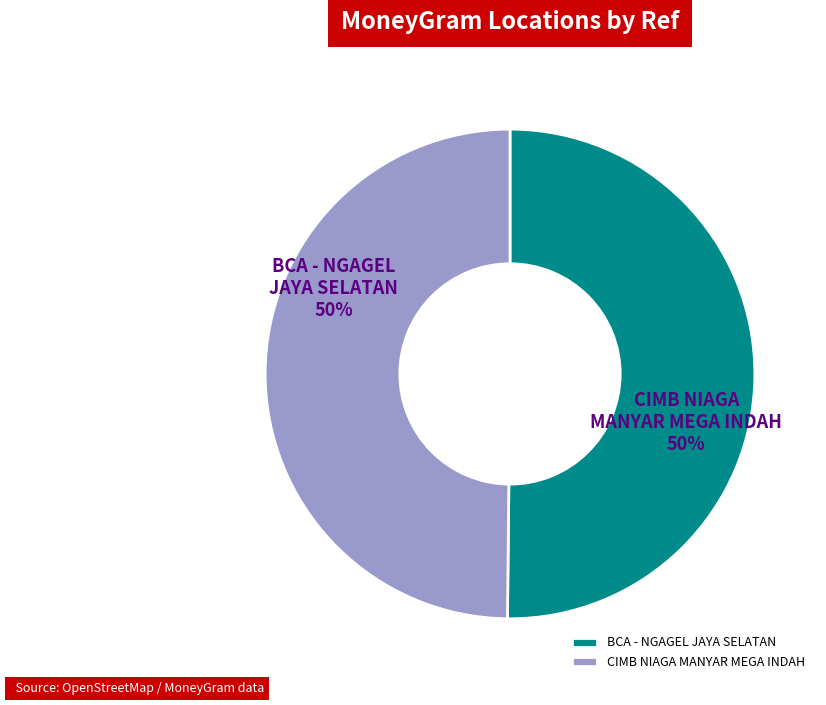

To the nearest percent, what is the combined percentage of BCA - NGAGEL JAYA SELATAN and CIMB NIAGA MANYAR MEGA INDAH?

100%